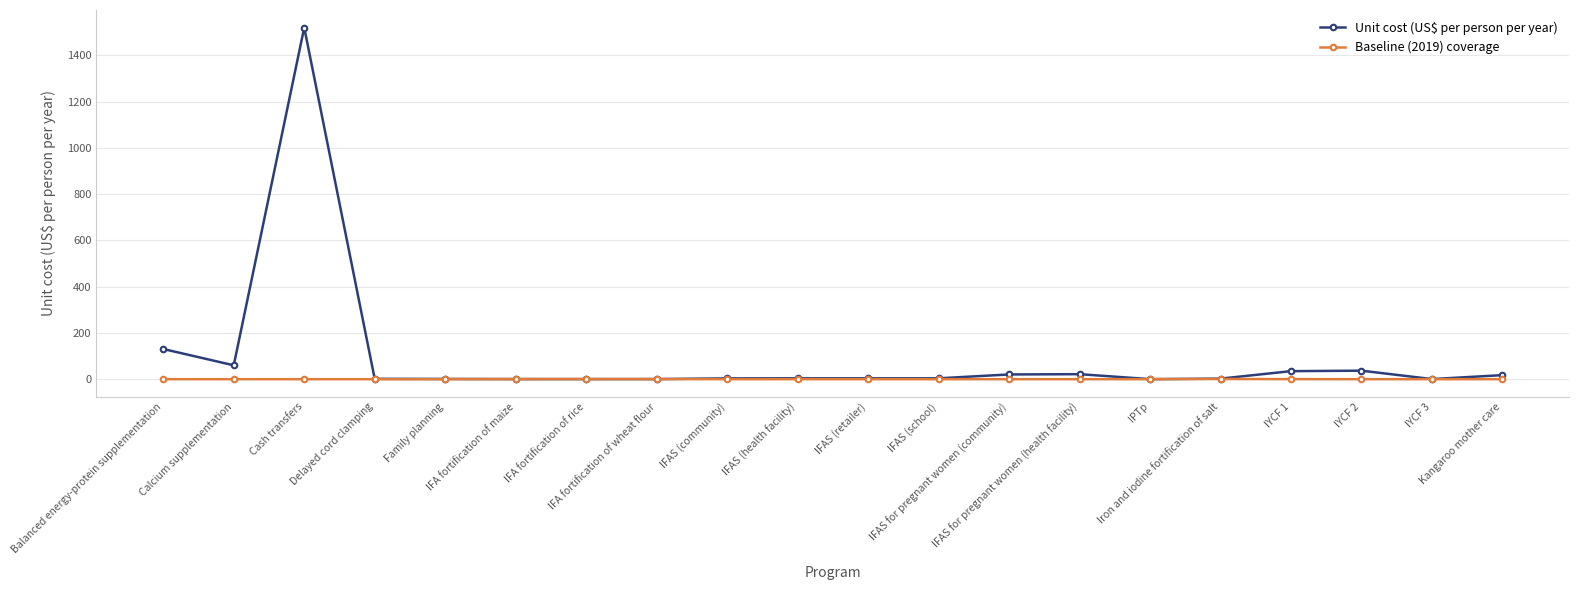

Which series has the widest spread of values?

Unit cost (US$ per person per year)